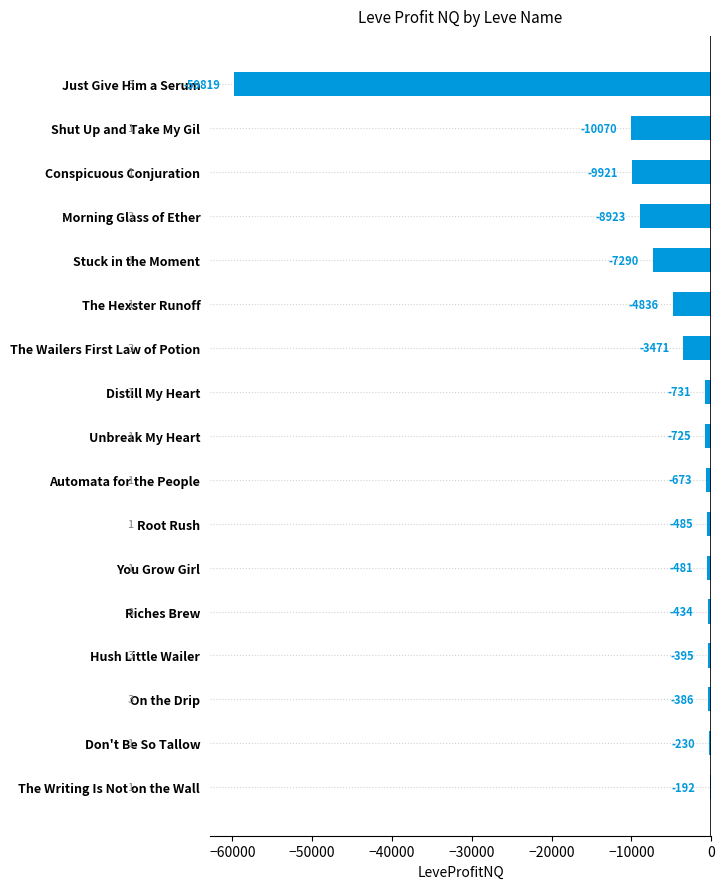

Between Automata for the People and Shut Up and Take My Gil, which is larger?

Automata for the People